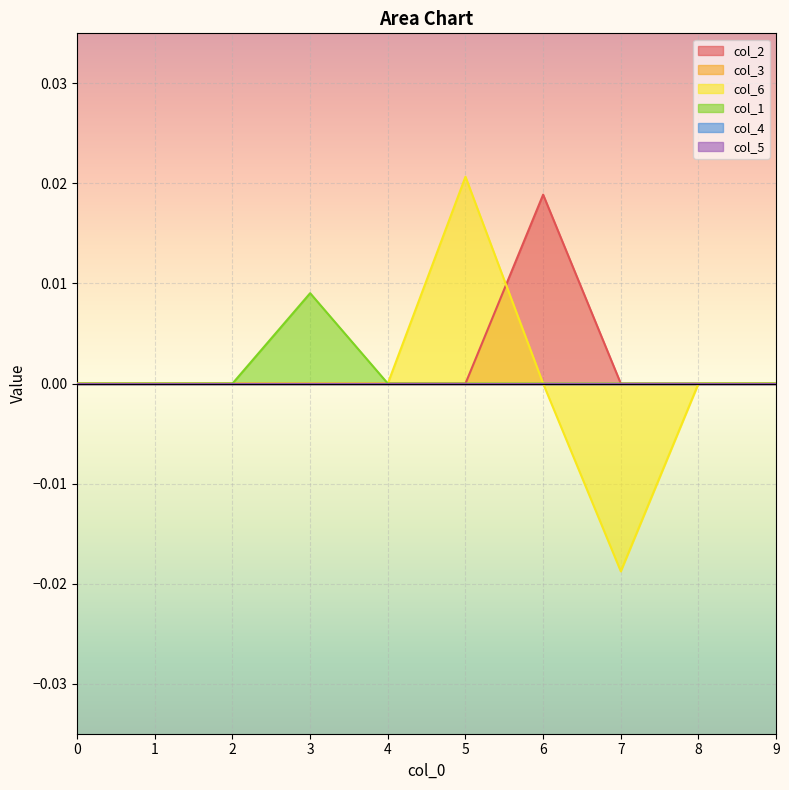

At which category is the sum across all series the highest?

5